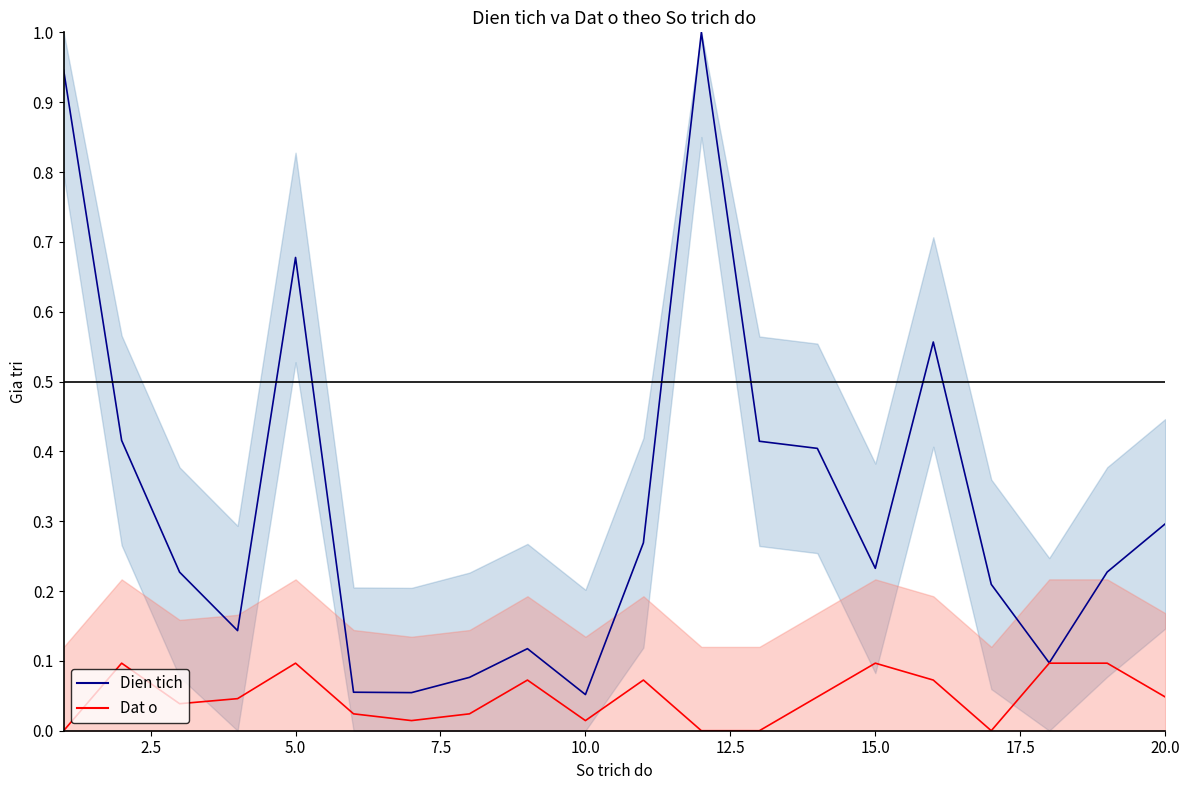

Reading left to right, what are all the values shown in this chart?

Dien tich: 0.9	0.4	0.2	0.1	0.7	0.1	0.1	0.1	0.1	0.1	0.3	1.0	0.4	0.4	0.2	0.6	0.2	0.1	0.2	0.3
Dat o: 0.0	0.1	0.0	0.0	0.1	0.0	0.0	0.0	0.1	0.0	0.1	0.0	0.0	0.0	0.1	0.1	0.0	0.1	0.1	0.0